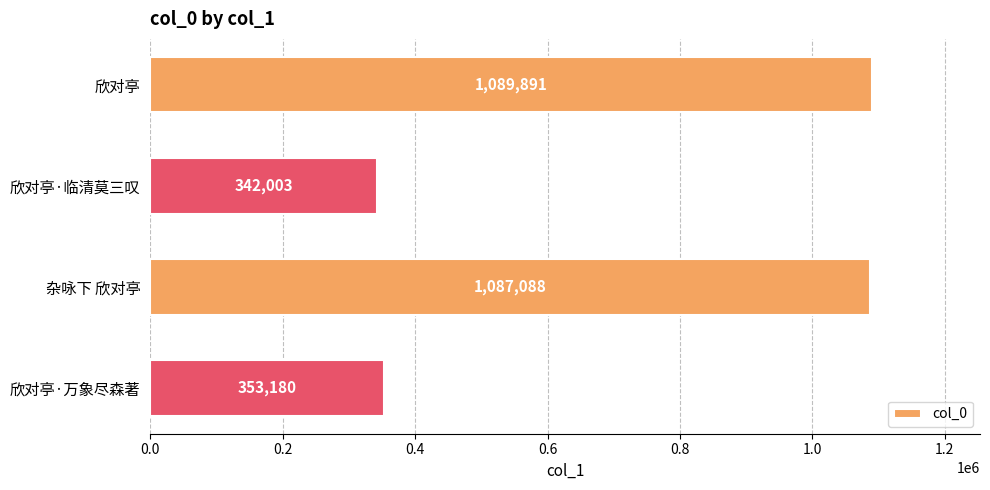

Reading top to bottom, what are all the values shown in this chart?

欣对亭=1089891	欣对亭·临清莫三叹=342003	杂咏下 欣对亭=1087088	欣对亭·万象尽森著=353180